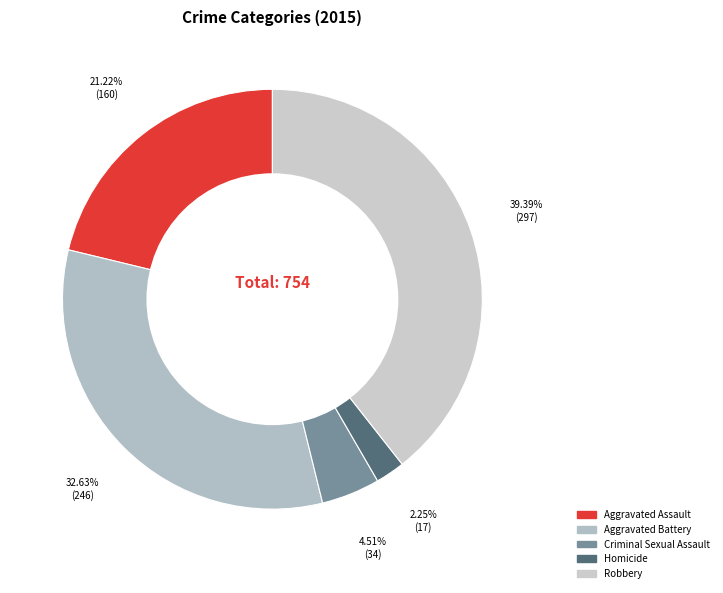

Which has a higher value, Aggravated Battery or Homicide?

Aggravated Battery